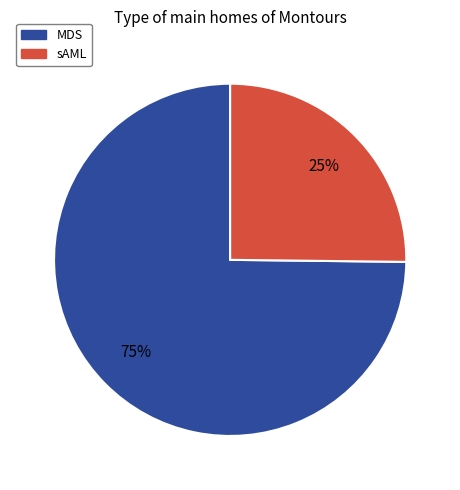

Rank the categories by value from lowest to highest.

sAML, MDS